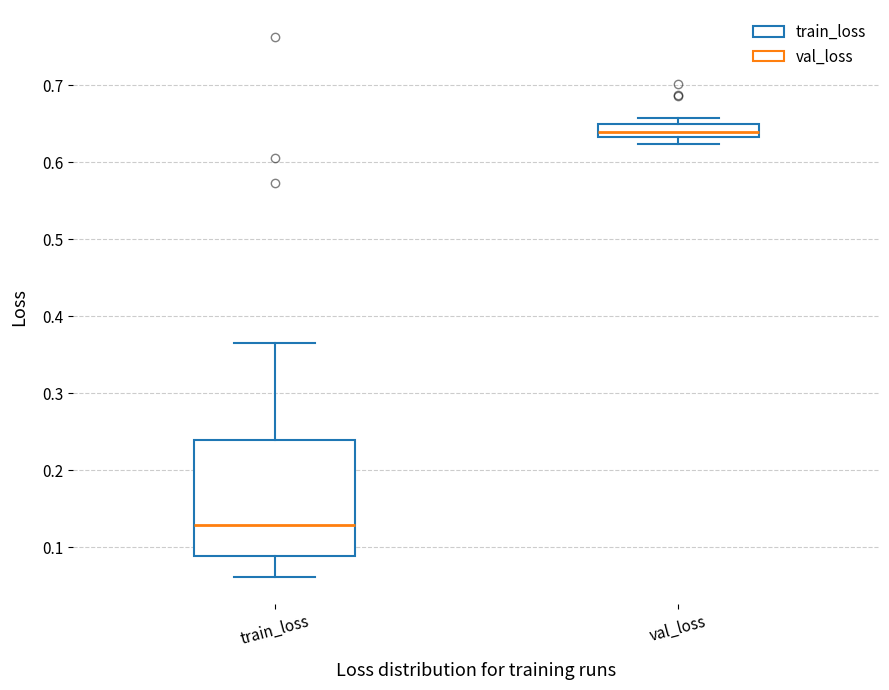

Reading left to right, transcribe this box plot: for each box, give where its median line is, the range the box spans, and where its two whiskers end, as read against the y-axis. The values are not printed on the chart, so give them approximately, as read against the axis.

train_loss: median 0.13, box 0.09 to 0.24, whiskers 0.06 to 0.37
val_loss: median 0.64, box 0.63 to 0.65, whiskers 0.62 to 0.66